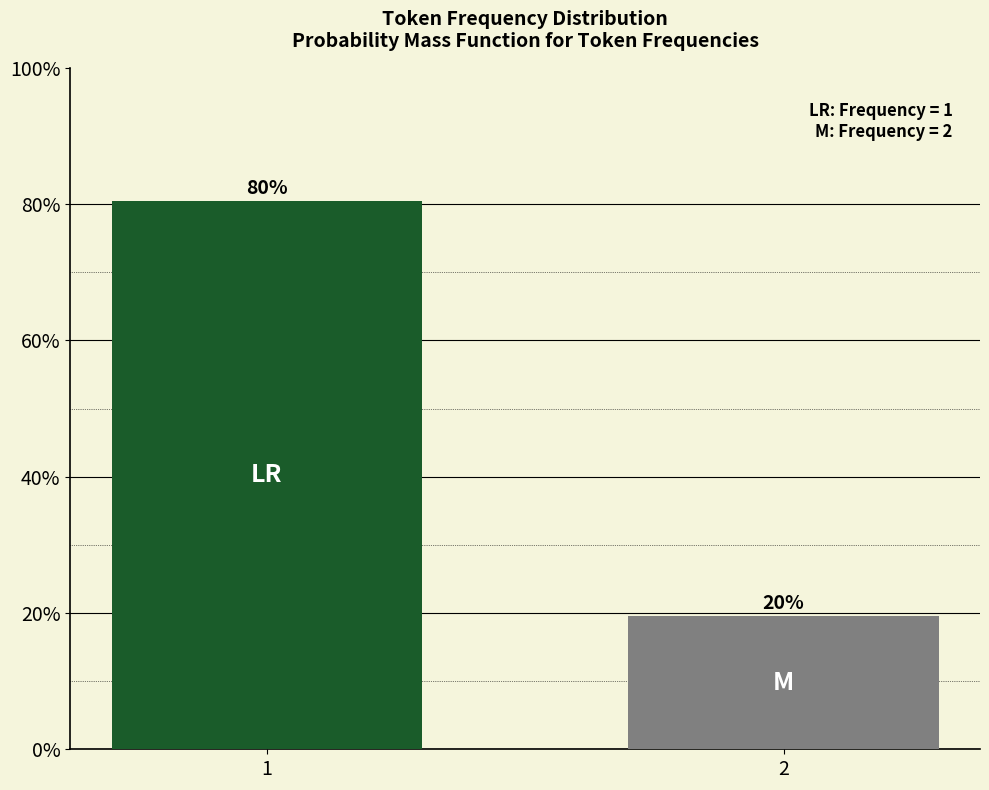

Are the bars horizontal?

No